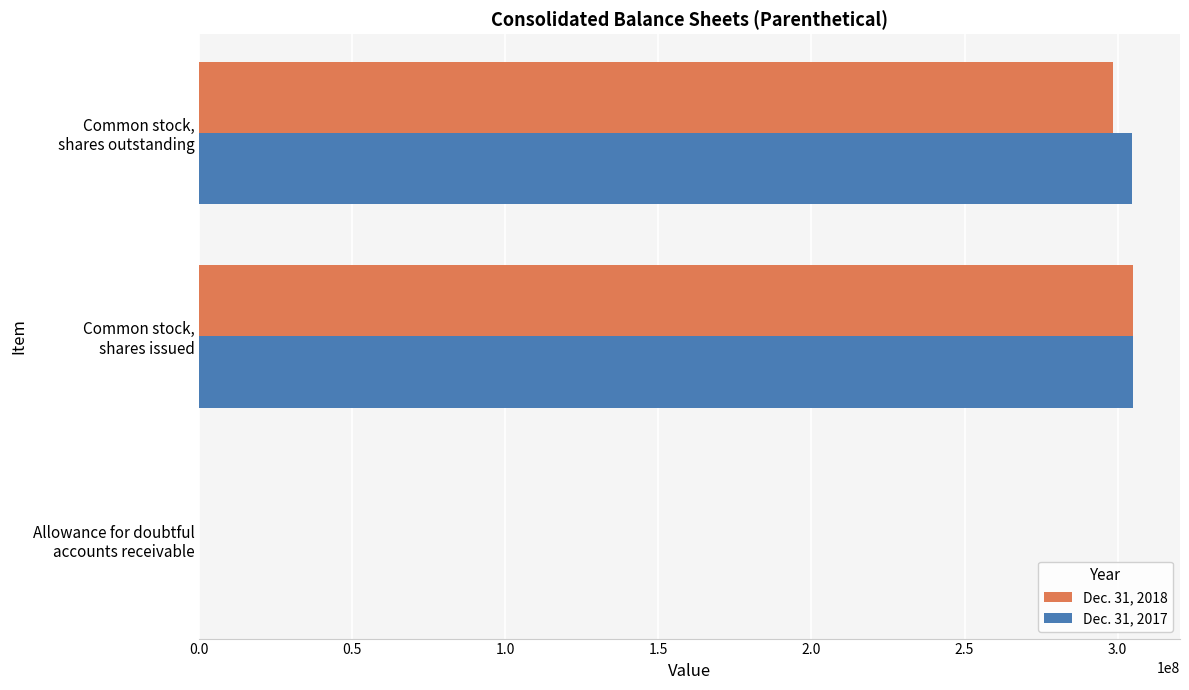

What is the maximum value shown in the chart?

305130472